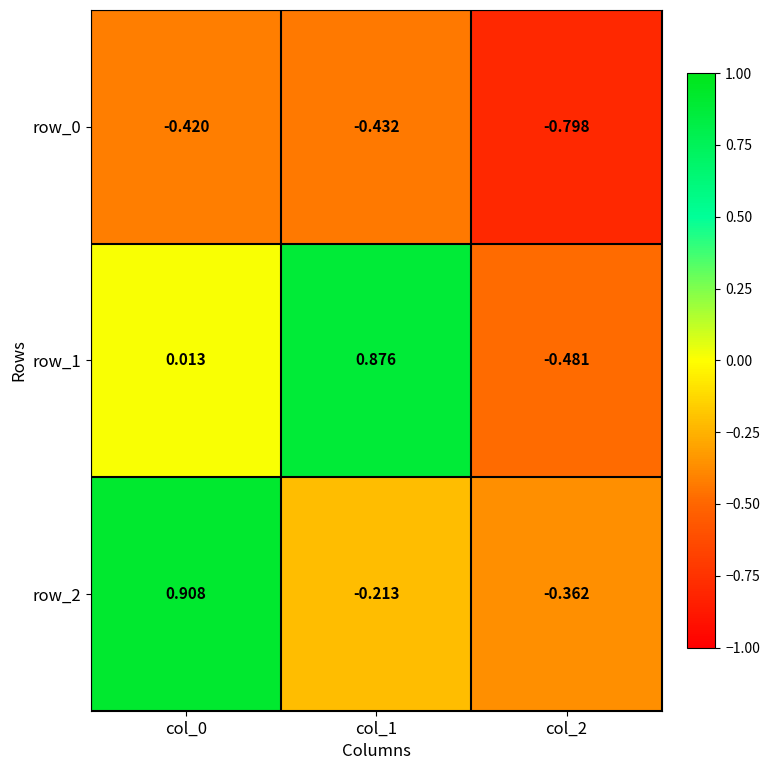

What is the difference between the second highest and minimum values in the row_1 series?

0.5